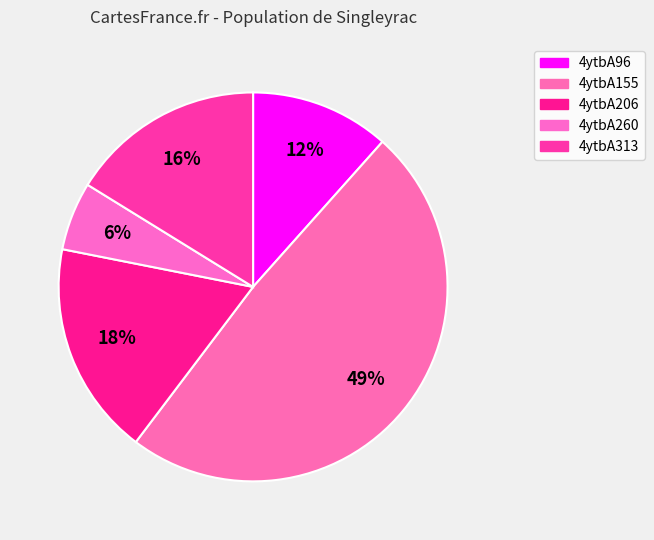

Is 4ytbA206 the majority of the pie?

No